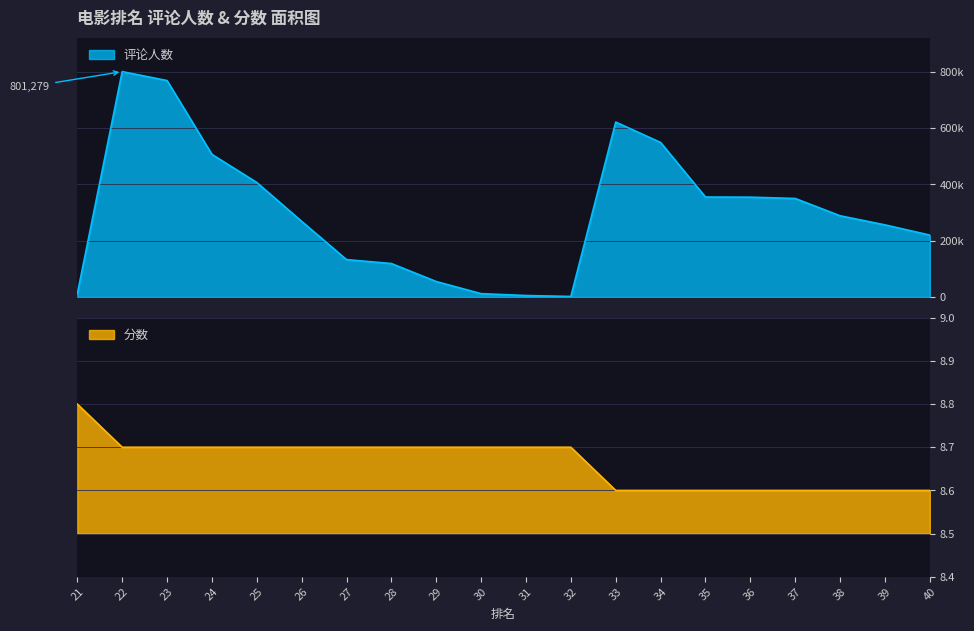

How many values in the 评论人数 series are below 288701?

10